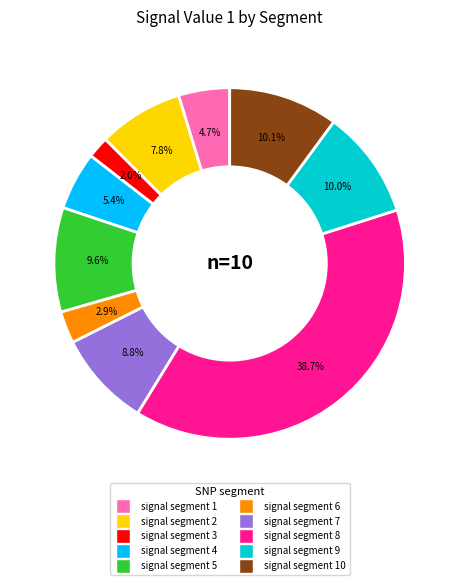

Does any single category account for the majority?

No